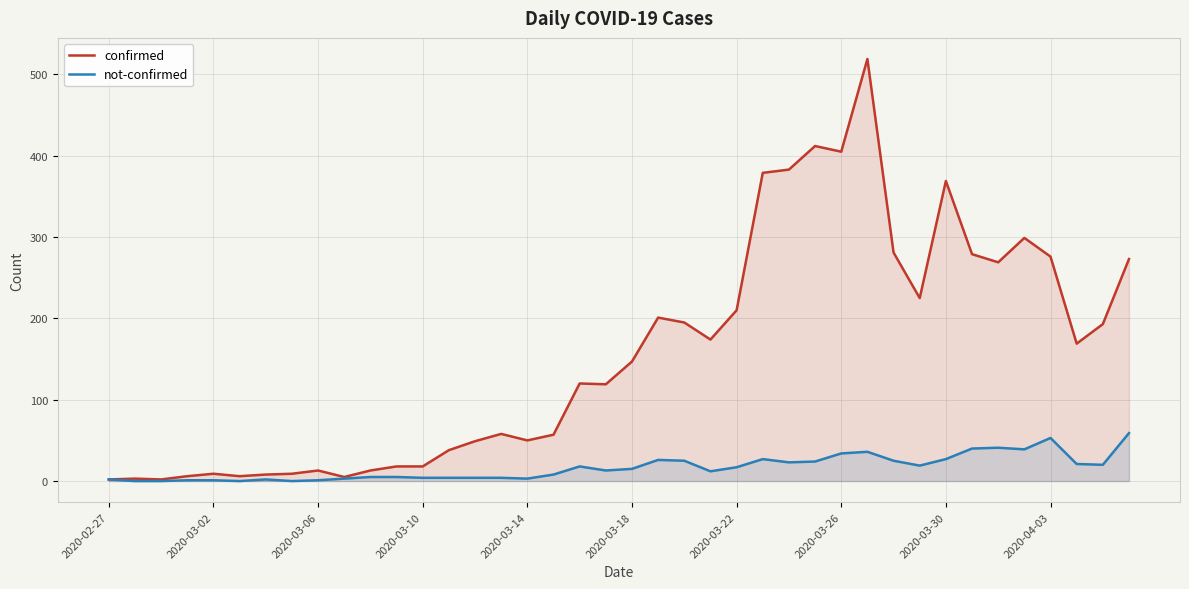

Which series has the largest total across all categories?

confirmed